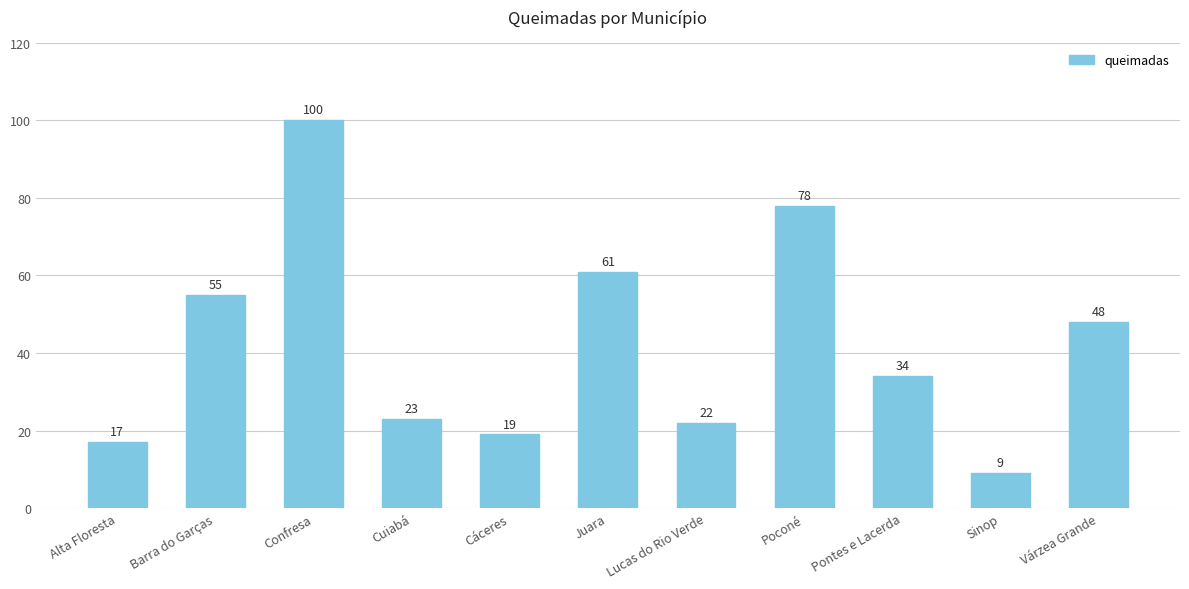

What is the difference between the values at Barra do Garças and Confresa?

45